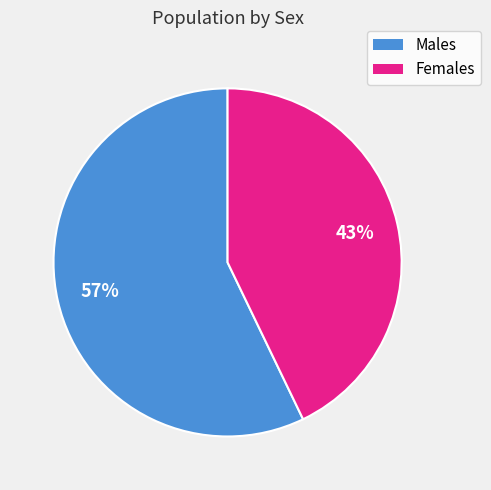

How many segments does this pie chart have?

2